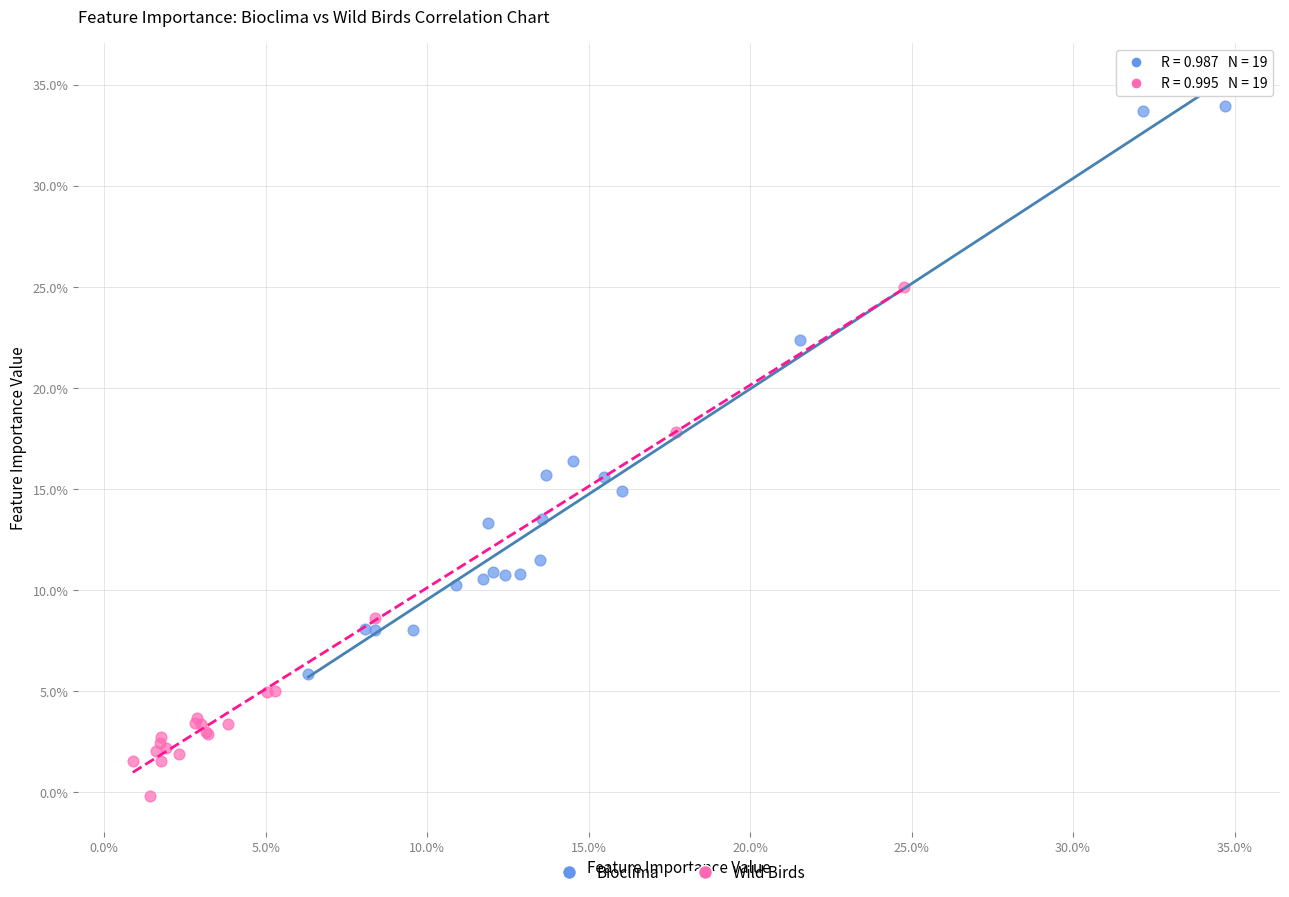

Which series contains the lowest Y value?

Wild Birds